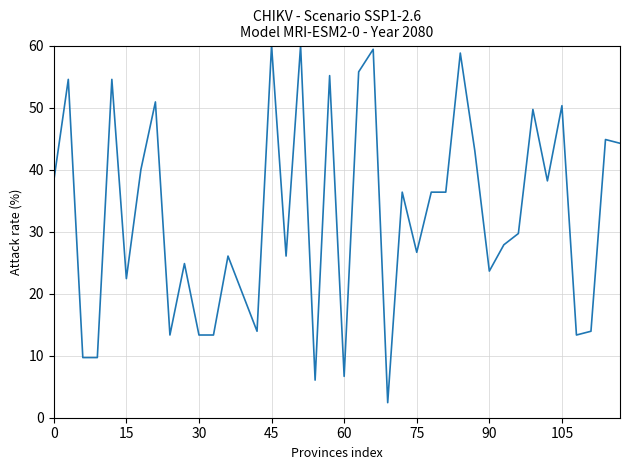

What is the maximum value shown in the chart?

60.0